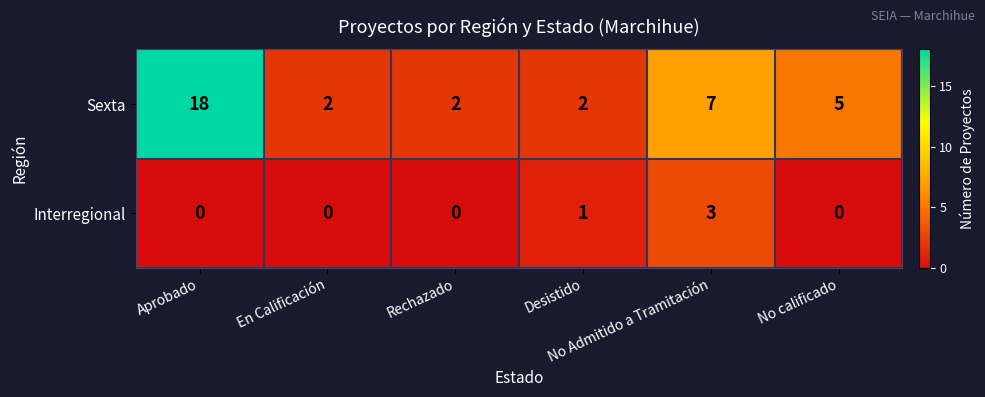

At which category is the sum across all series the highest?

Aprobado